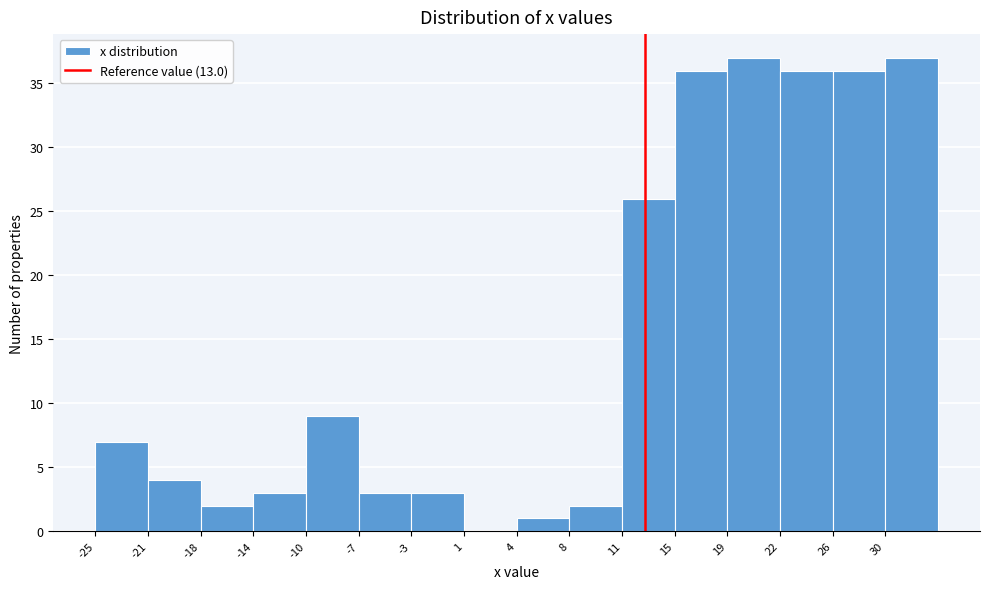

Reading left to right, transcribe this chart: for each bar, give the range it covers on the x-axis and its height. Neither the bar edges nor the heights are printed on the chart, so give them approximately, as read against the axes.

-25.0 to -21.5: 7
-21.5 to -17.5: 4
-17.5 to -14.0: 2
-14.0 to -10.5: 3
-10.5 to -6.5: 9
-6.5 to -3.0: 3
-3.0 to 0.5: 3
0.5 to 4.0: 0
4.0 to 8.0: 1
8.0 to 11.5: 2
11.5 to 15.0: 26
15.0 to 18.5: 36
18.5 to 22.5: 37
22.5 to 26.0: 36
26.0 to 29.5: 36
29.5 to 33.0: 37